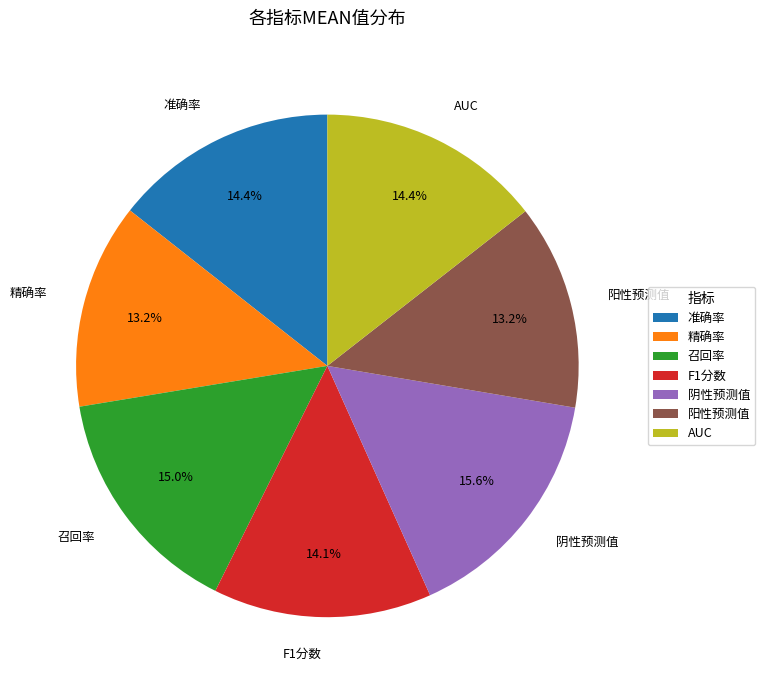

Between 准确率 and 阳性预测值, which is larger?

准确率